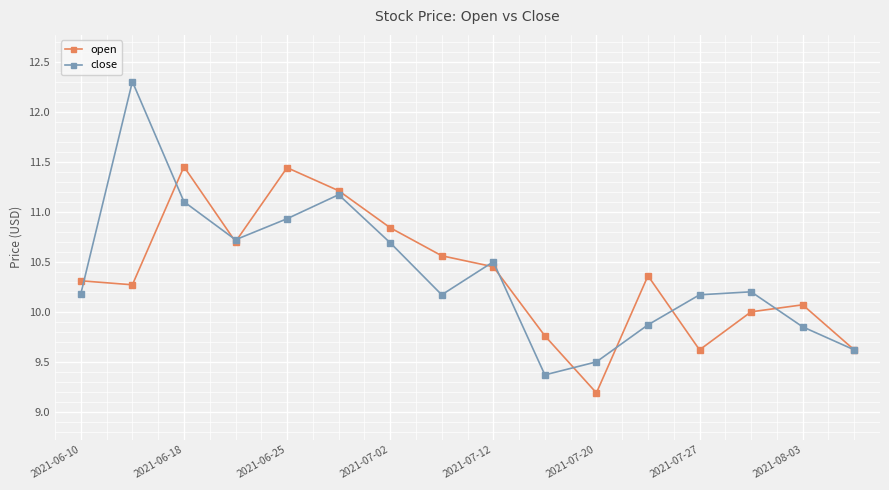

What is the value of the open point at the 13th from the left?

9.6